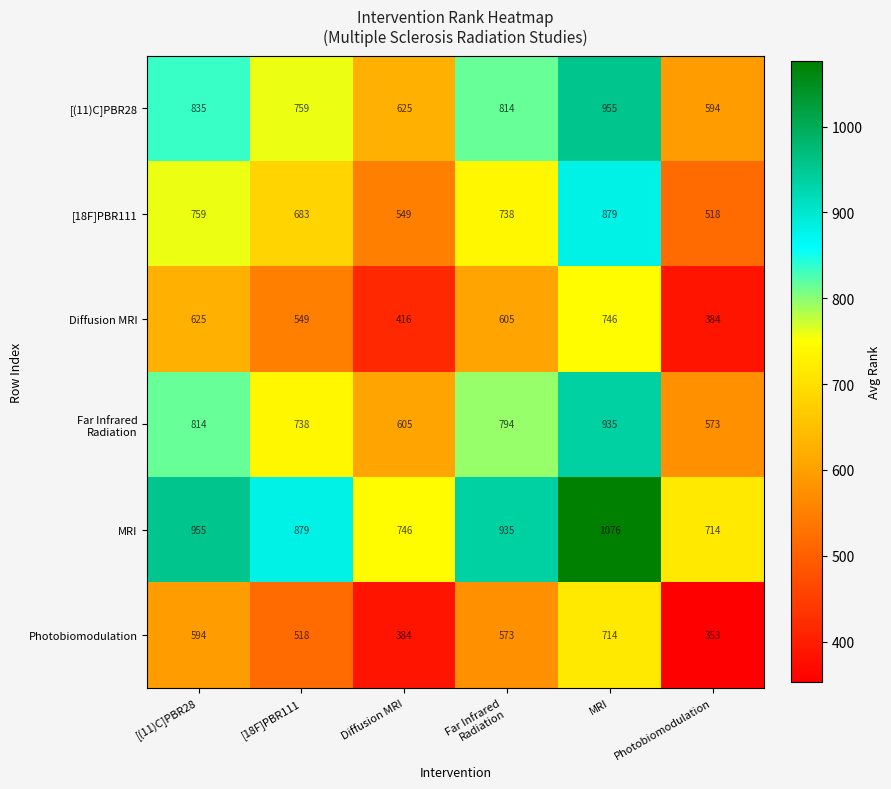

What is the greatest value displayed?

1076